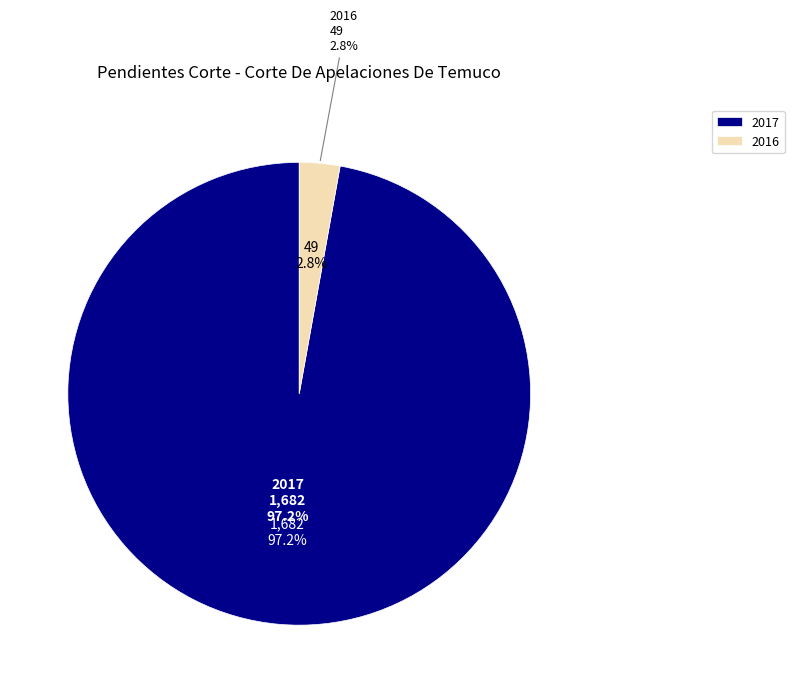

Which slice is the largest?

2017